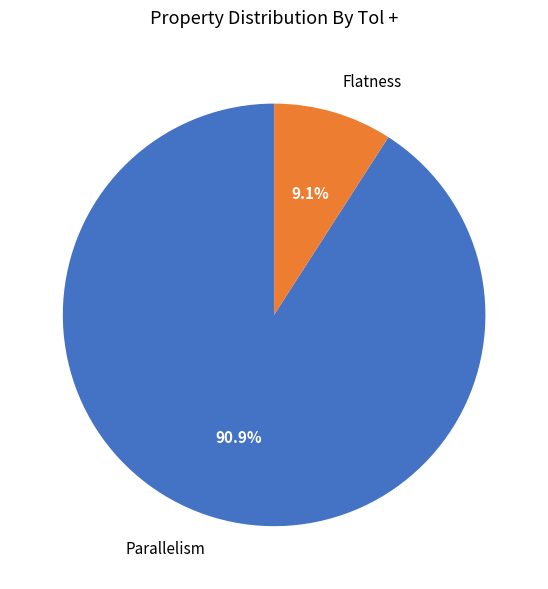

True or false: Parallelism accounts for 79% of the total.

False